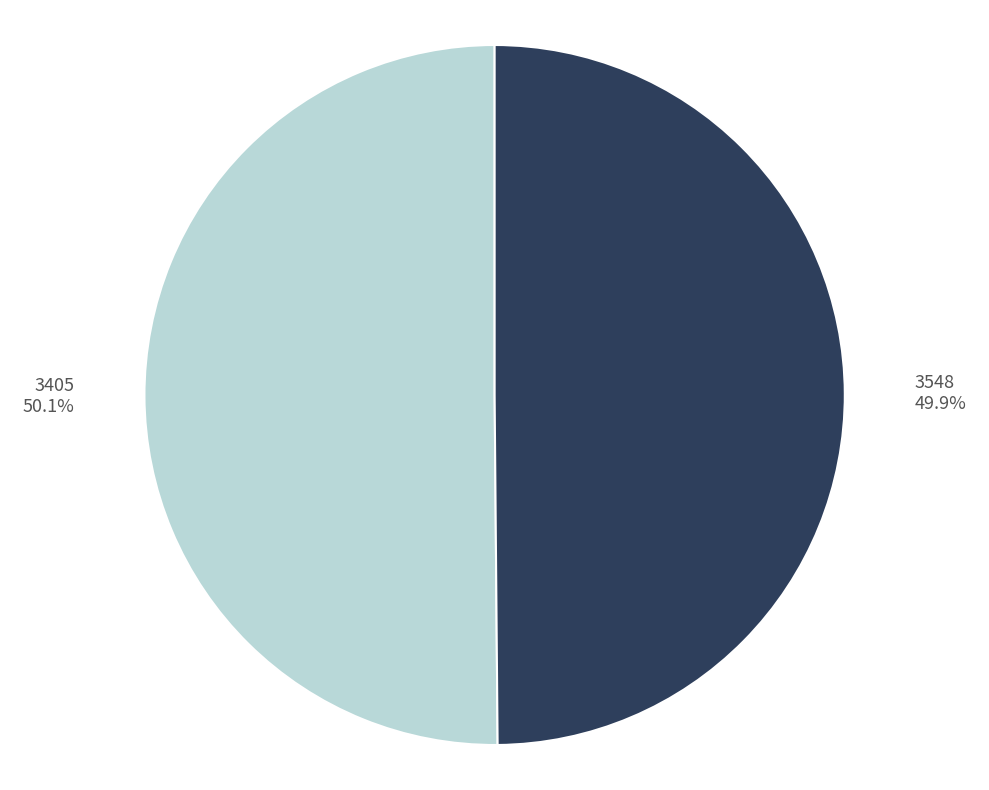

Do 3548 and 3405 together represent more than half of the pie?

Yes